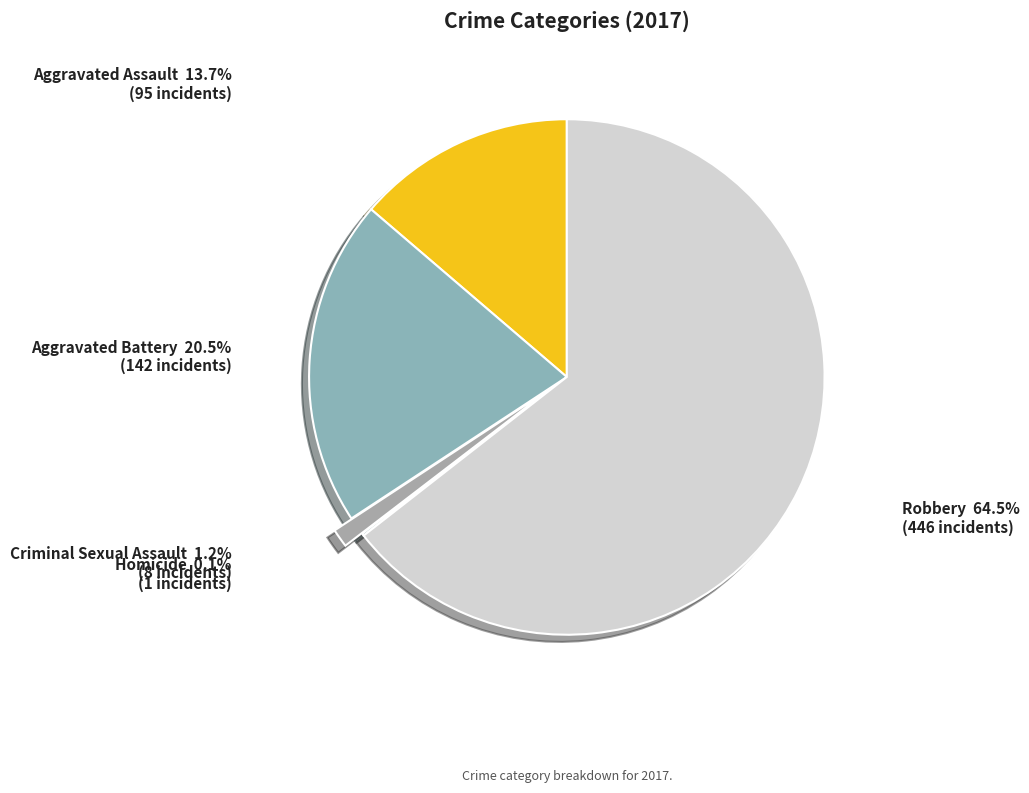

The Aggravated Battery slice represents 26% of the pie. True or false?

False